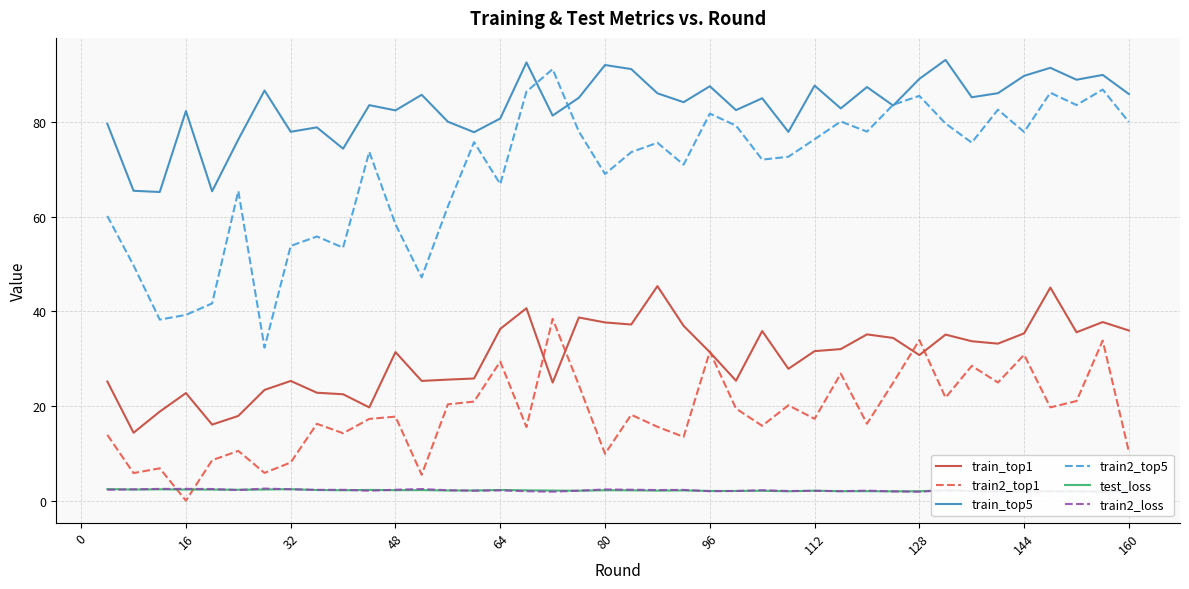

How many lines are shown in the chart?

6